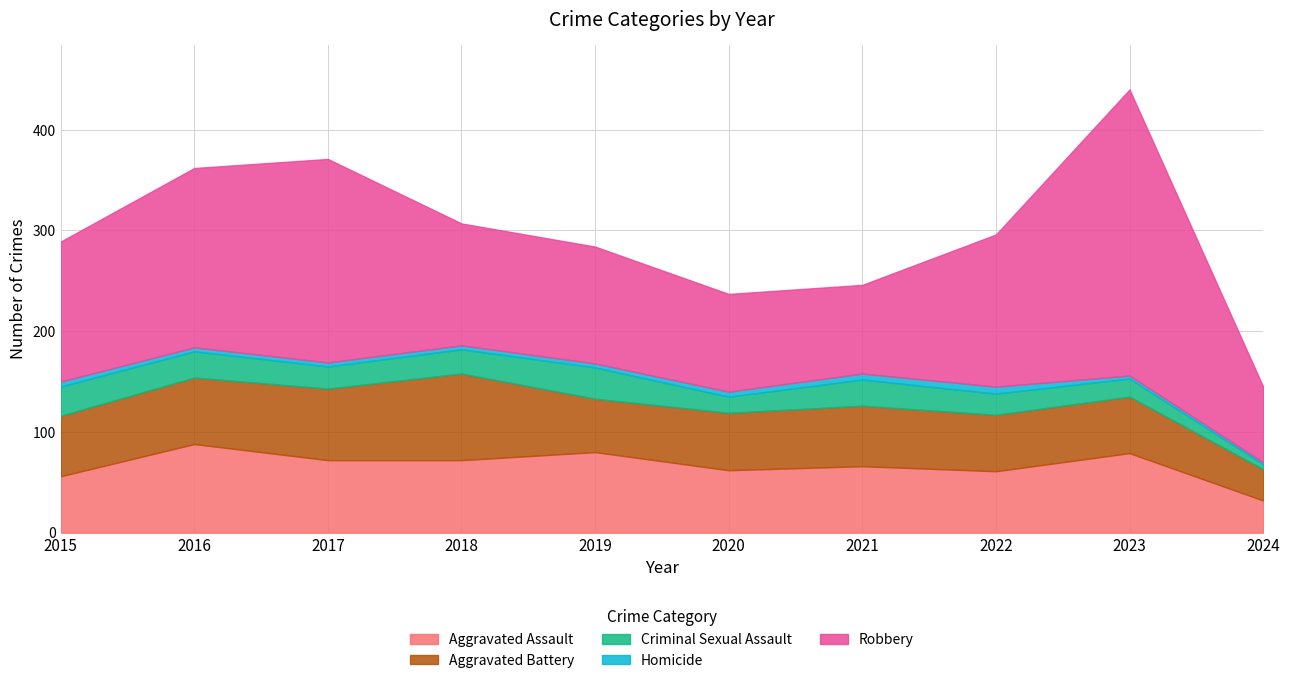

Reading right to left, extract all data points from this chart.

Aggravated Assault: 32	79	61	66	62	80	72	72	88	56
Aggravated Battery: 31	56	56	60	57	53	86	71	66	60
Criminal Sexual Assault: 5	18	21	26	16	31	24	22	26	29
Homicide: 2	3	7	6	5	4	4	4	4	5
Robbery: 75	284	151	88	97	116	121	202	178	139